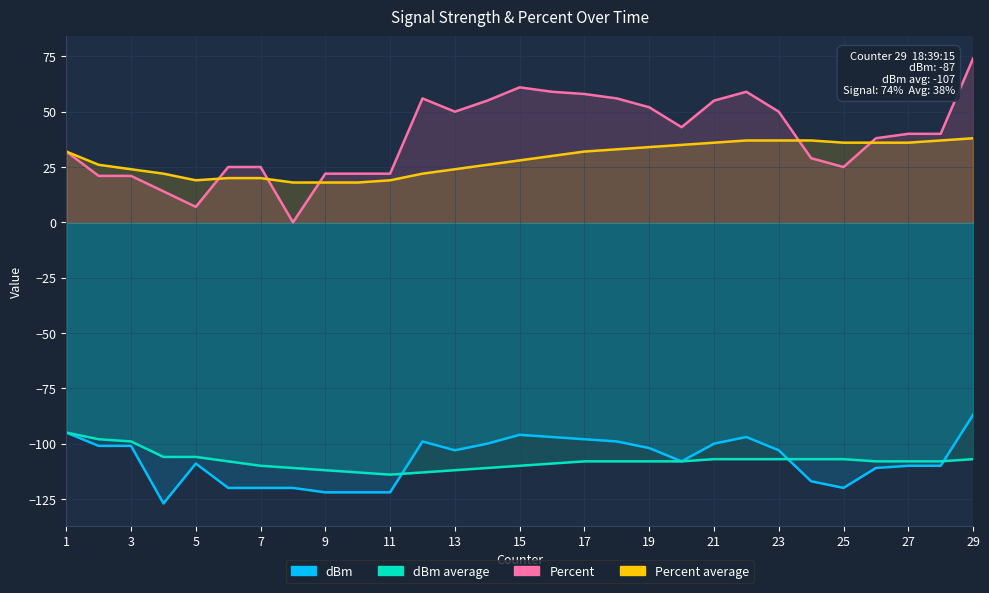

At which label does dBm average first exceed -108?

1